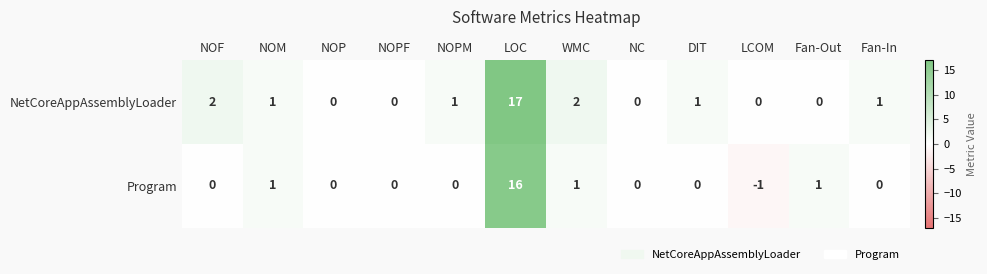

The NetCoreAppAssemblyLoader series shows 0 at NOPM. True or false?

False